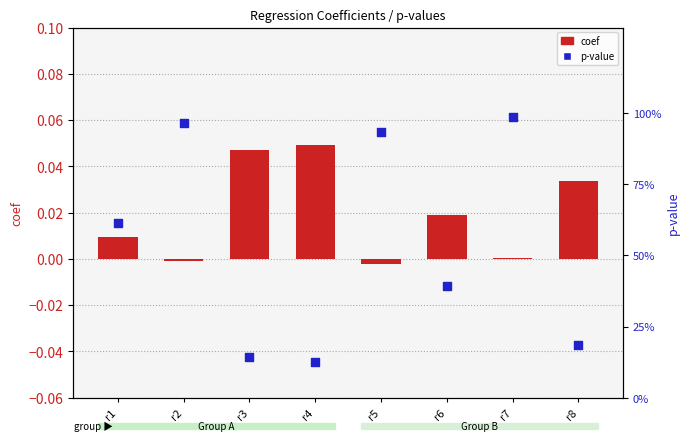

Which series reaches the minimum Y coordinate?

coef